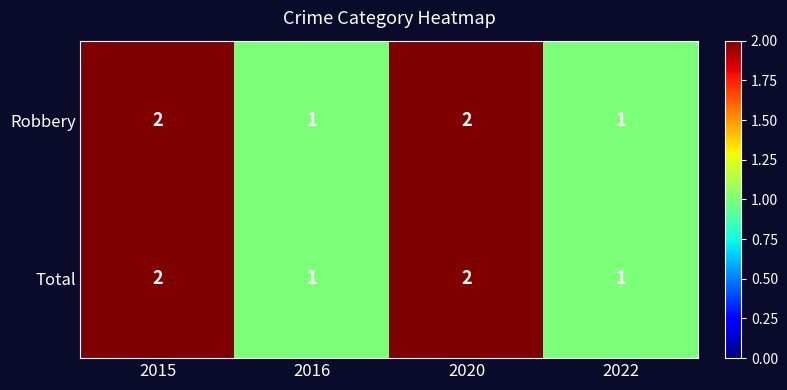

What is the sum of all Total values?

6